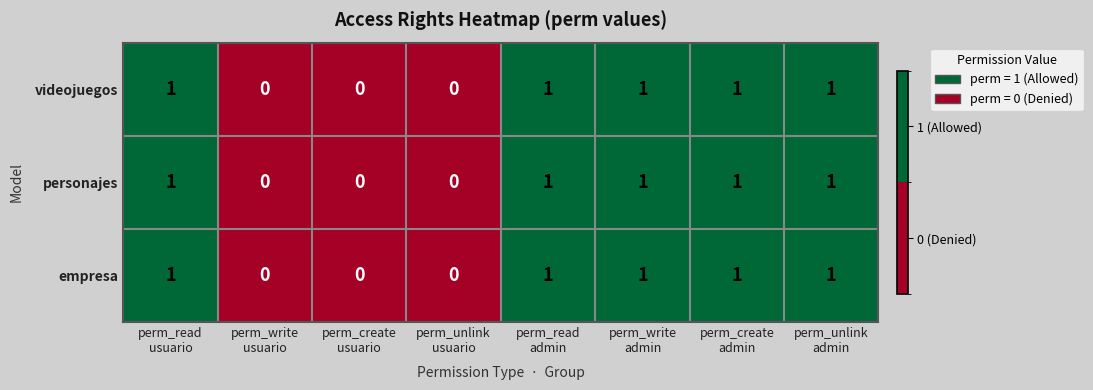

What is the maximum value shown in the chart?

1